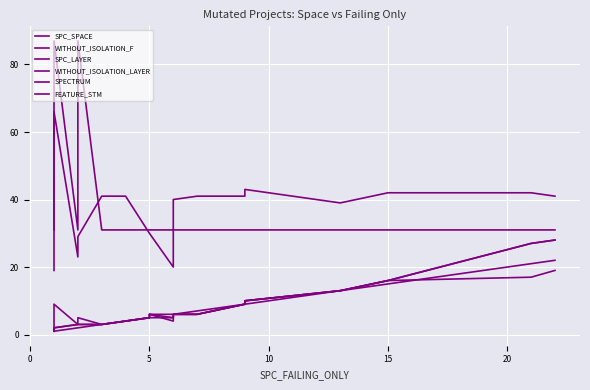

What is the difference between the second highest and minimum values in the SPC_SPACE series?

24